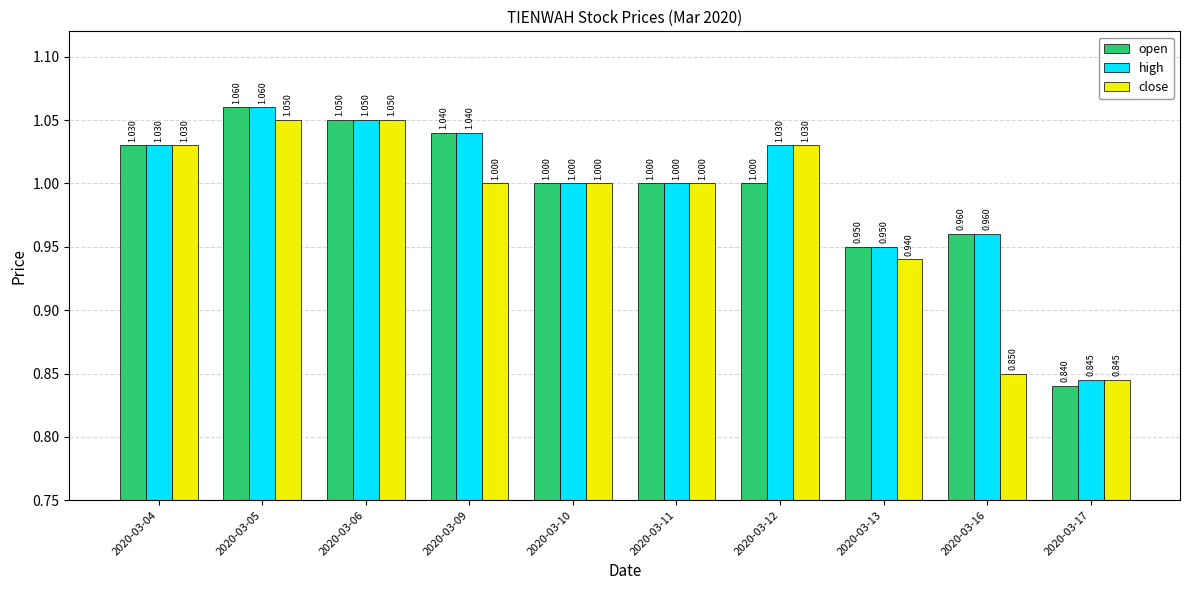

Which series has the largest total across all categories?

high